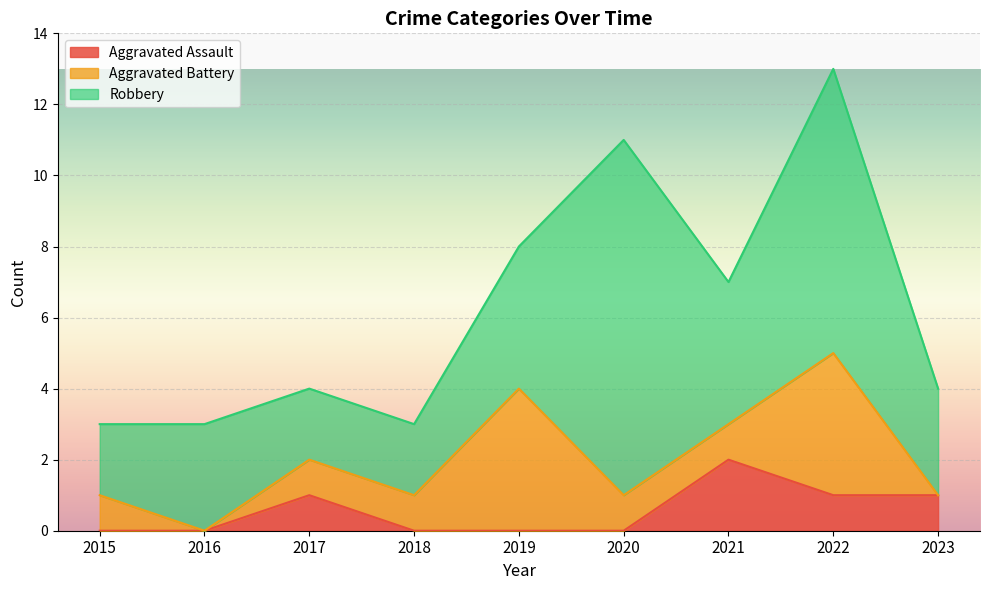

Is the value of Aggravated Battery at 2023 greater than the value of Robbery at 2016?

No